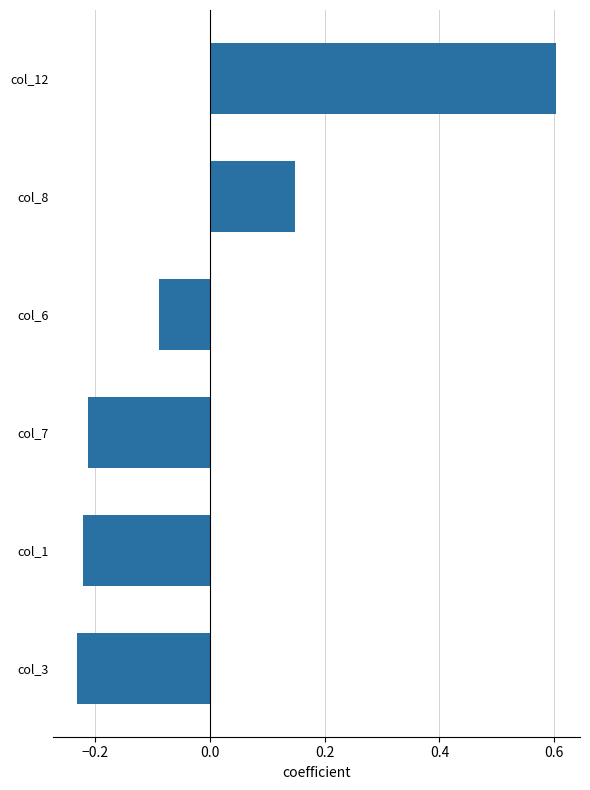

At which category does the chart reach its peak across all series?

col_12